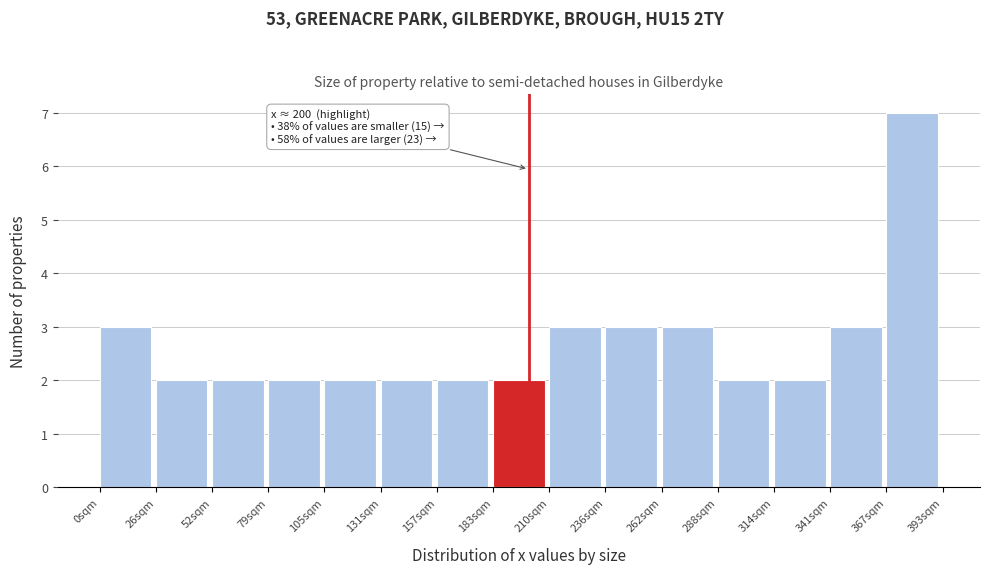

Which range on the x-axis has the tallest bar?

365 to 395